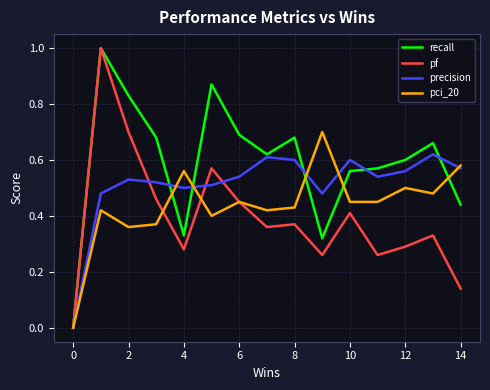

Which series has the largest total across all categories?

recall